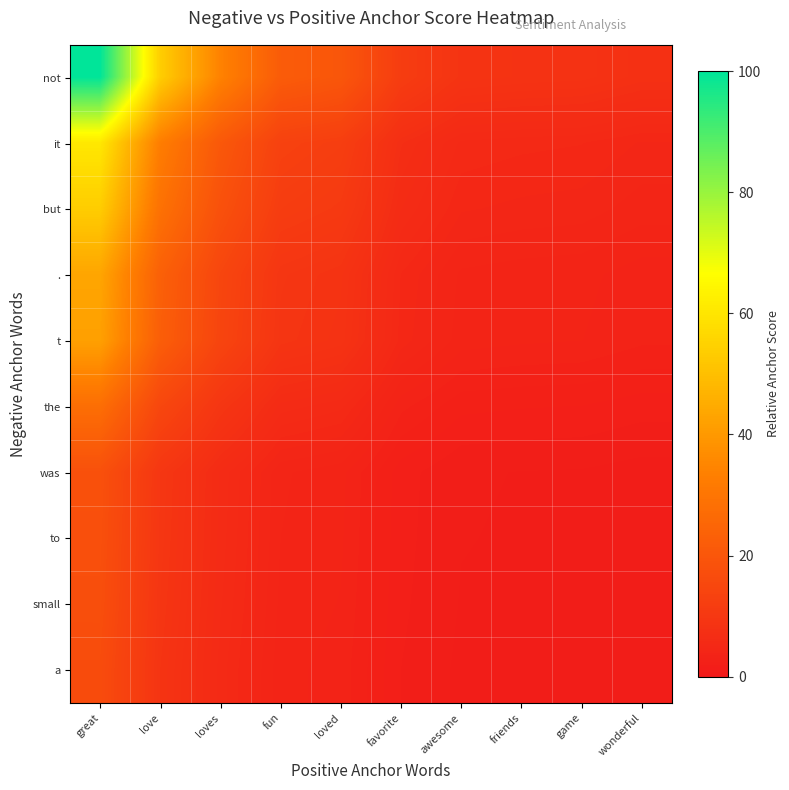

Reading right to left, list all the values displayed in this chart.

not: wonderful=7.6	game=8.4	friends=8.5	awesome=8.8	favorite=11.7	loved=20.1	fun=21.9	loves=34.0	love=53.8	great=100.0
it: wonderful=4.6	game=5.1	friends=5.2	awesome=5.4	favorite=7.1	loved=12.2	fun=13.3	loves=20.7	love=32.7	great=60.7
but: wonderful=4.1	game=4.5	friends=4.6	awesome=4.7	favorite=6.3	loved=10.8	fun=11.7	loves=18.2	love=28.8	great=53.6
.: wonderful=3.3	game=3.6	friends=3.7	awesome=3.8	favorite=5.1	loved=8.7	fun=9.5	loves=14.7	love=23.3	great=43.3
t: wonderful=3.2	game=3.5	friends=3.6	awesome=3.7	favorite=4.9	loved=8.4	fun=9.2	loves=14.3	love=22.6	great=42.0
the: wonderful=2.1	game=2.3	friends=2.4	awesome=2.5	favorite=3.3	loved=5.6	fun=6.1	loves=9.5	love=15.0	great=27.8
was: wonderful=1.4	game=1.5	friends=1.6	awesome=1.6	favorite=2.1	loved=3.6	fun=4.0	loves=6.2	love=9.8	great=18.1
to: wonderful=1.4	game=1.5	friends=1.5	awesome=1.6	favorite=2.1	loved=3.6	fun=3.9	loves=6.1	love=9.6	great=17.8
small: wonderful=1.3	game=1.5	friends=1.5	awesome=1.5	favorite=2.0	loved=3.5	fun=3.8	loves=5.9	love=9.4	great=17.4
a: wonderful=1.3	game=1.4	friends=1.4	awesome=1.5	favorite=2.0	loved=3.4	fun=3.7	loves=5.7	love=9.0	great=16.7